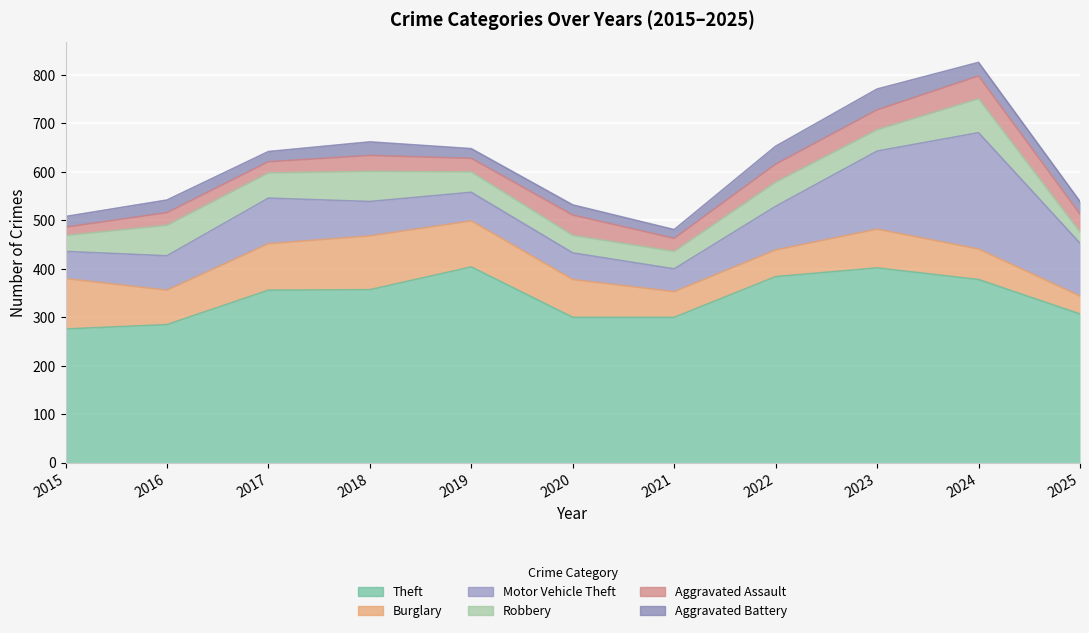

At which category does the chart reach its peak across all series?

2019